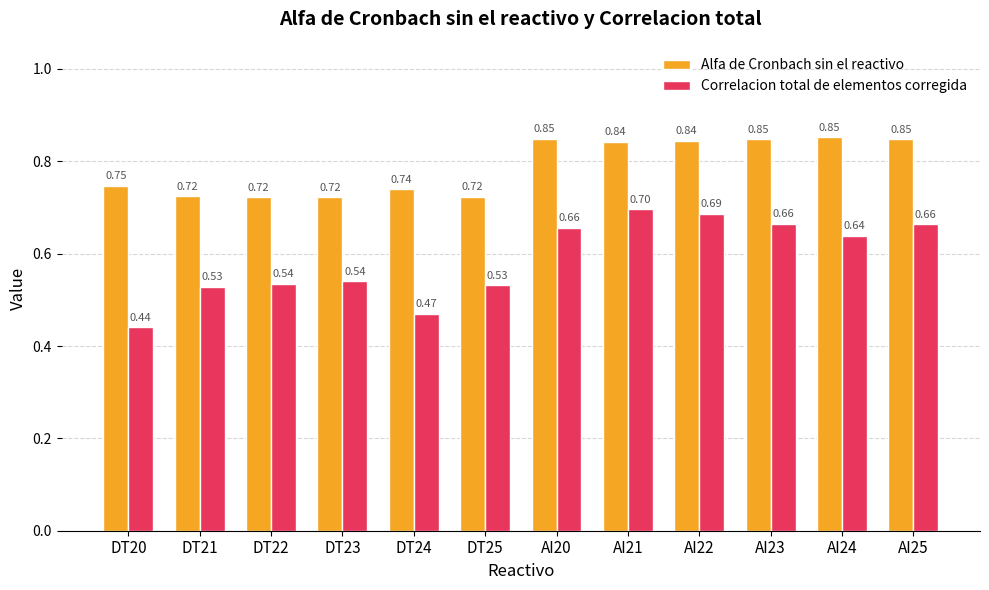

Rank the series by their average value, from lowest to highest.

Correlacion total de elementos corregida, Alfa de Cronbach sin el reactivo